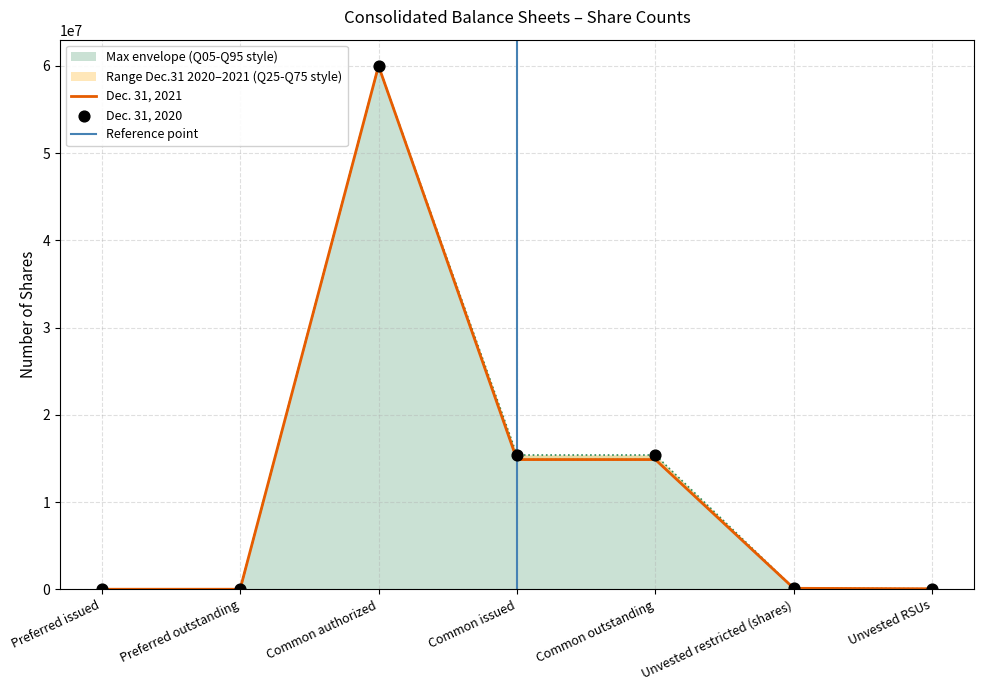

Which series contains the highest Y value?

Dec. 31, 2021